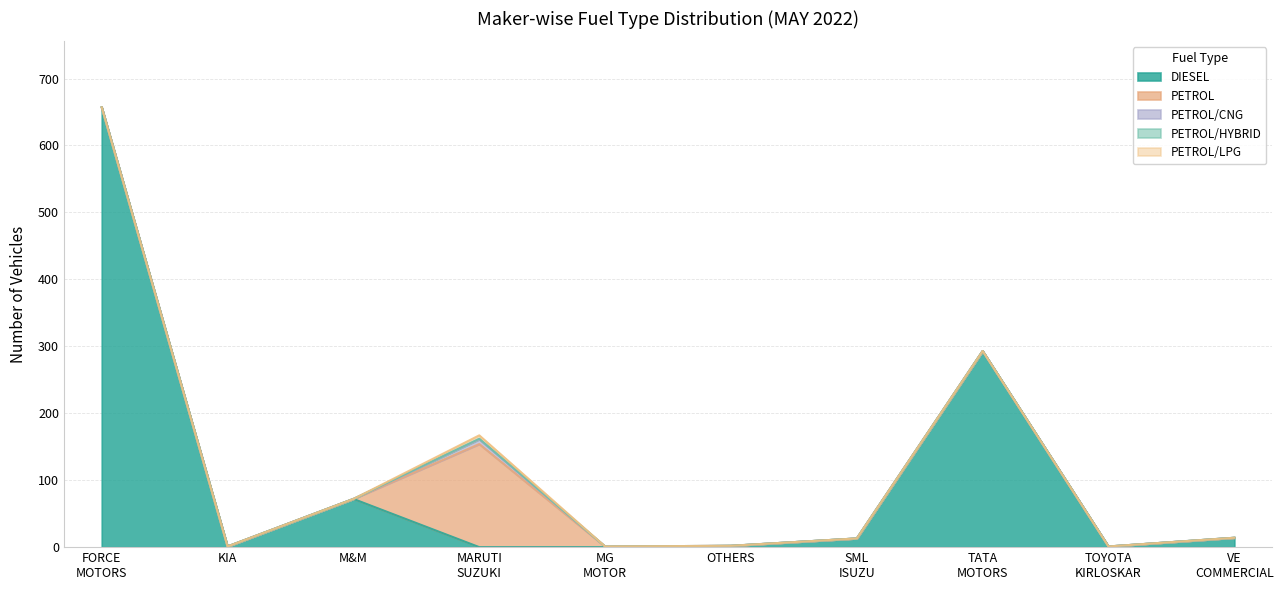

How many positive values does the PETROL/CNG series have?

1